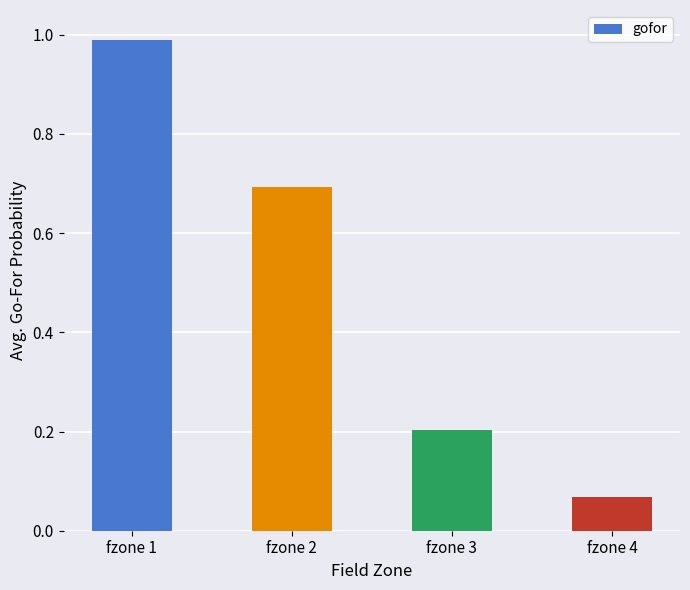

The value at fzone 2 is 0.7. True or false?

True